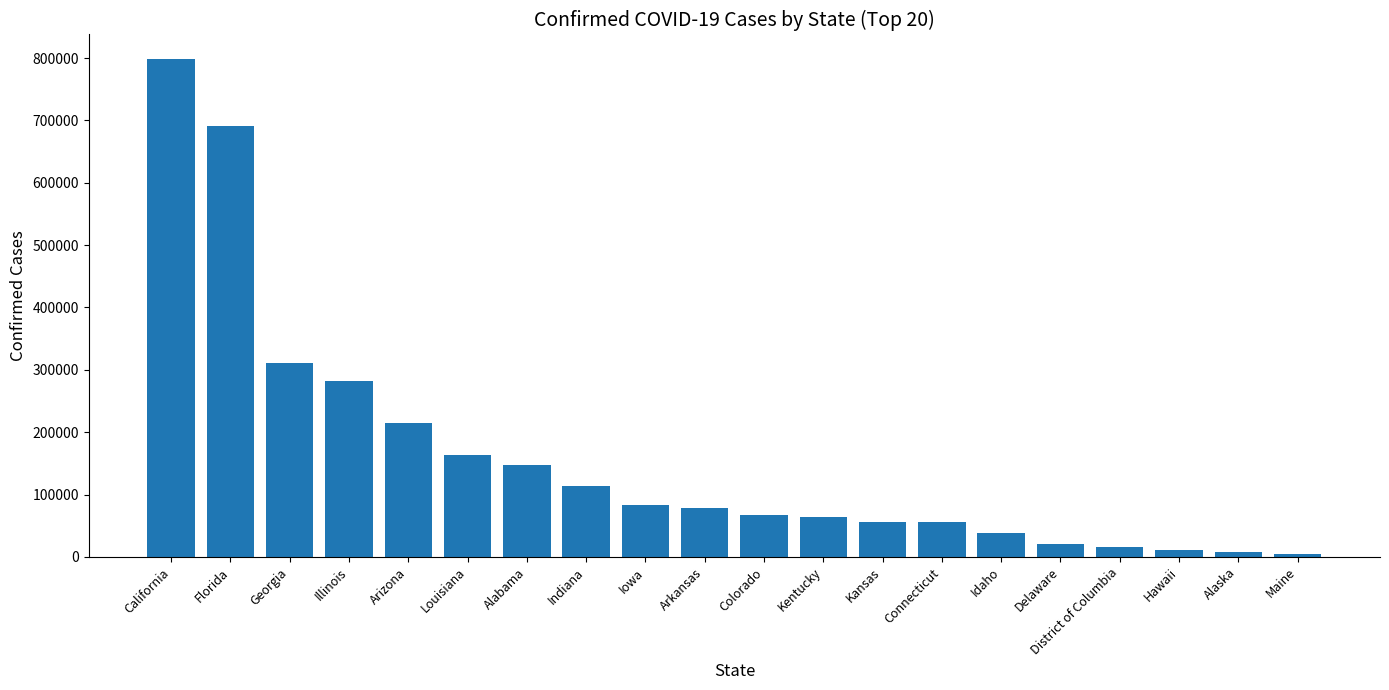

Where is the data nearest to the value 401511?

Georgia